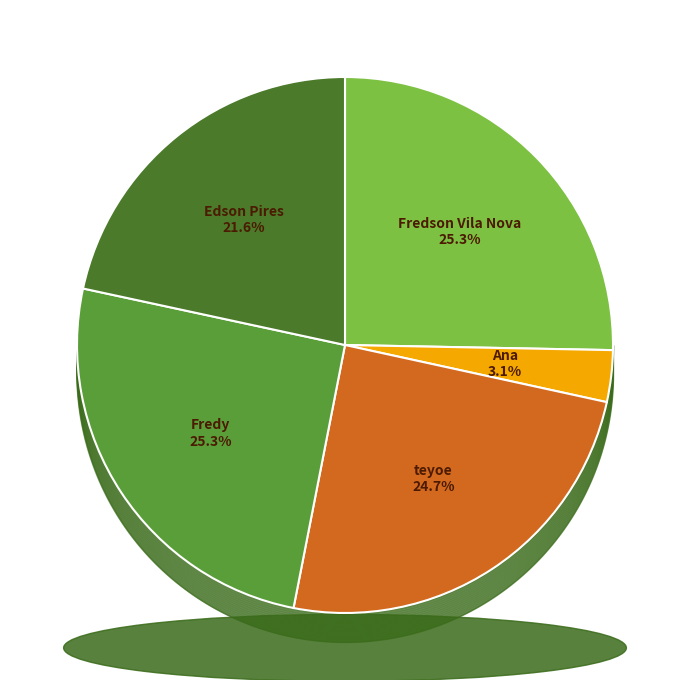

Which slice is the smallest?

Ana